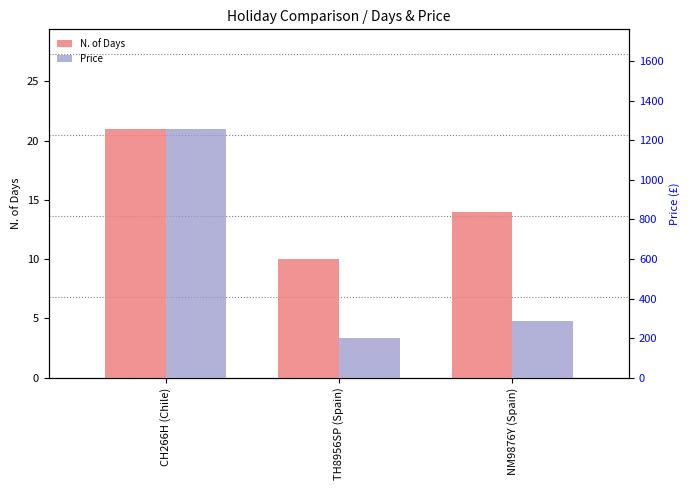

How many groups of bars are there?

3